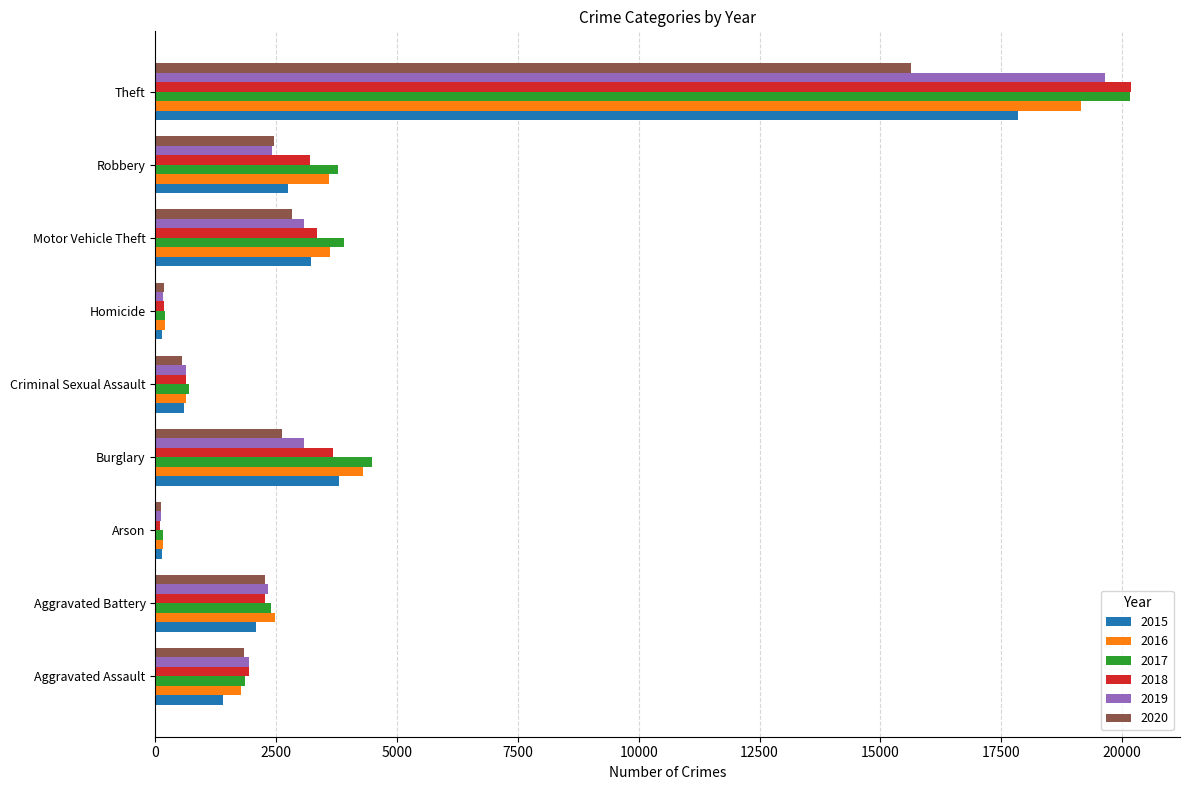

The 2015 series shows 2267 at Burglary. True or false?

False